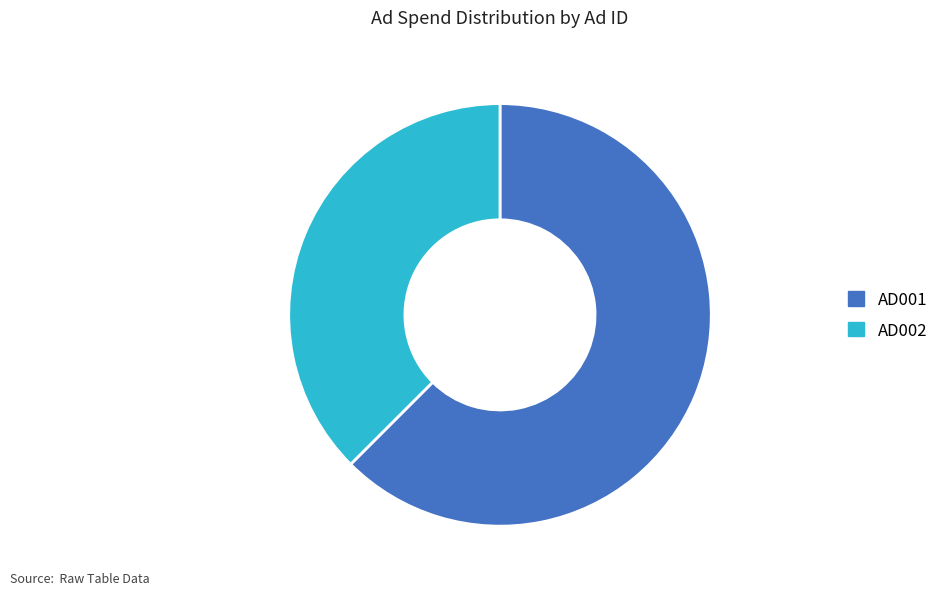

Is it true that AD002 is 38% of the pie?

True